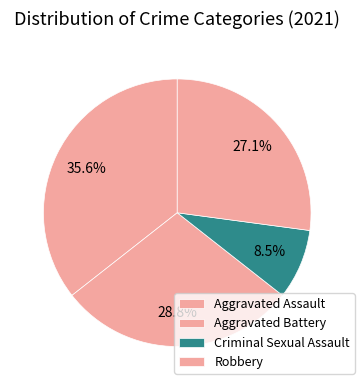

Which slice is the smallest?

Criminal Sexual Assault